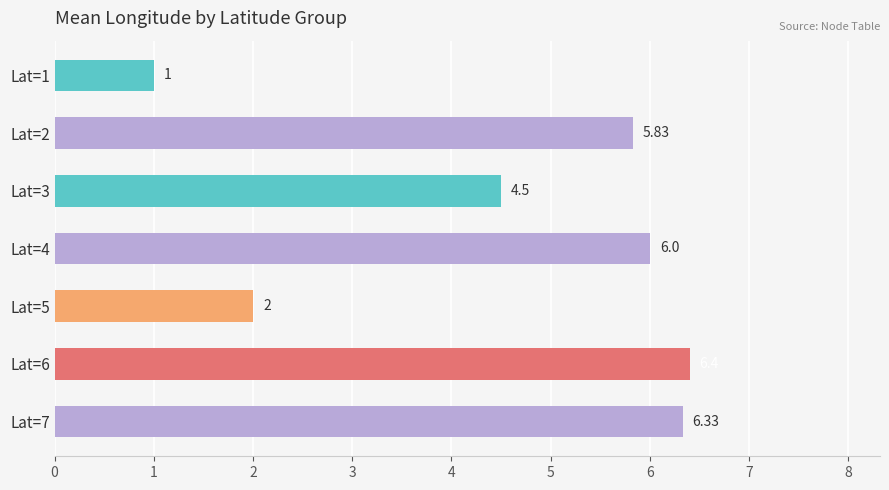

Which has a higher value, Lat=3 or Lat=5?

Lat=3